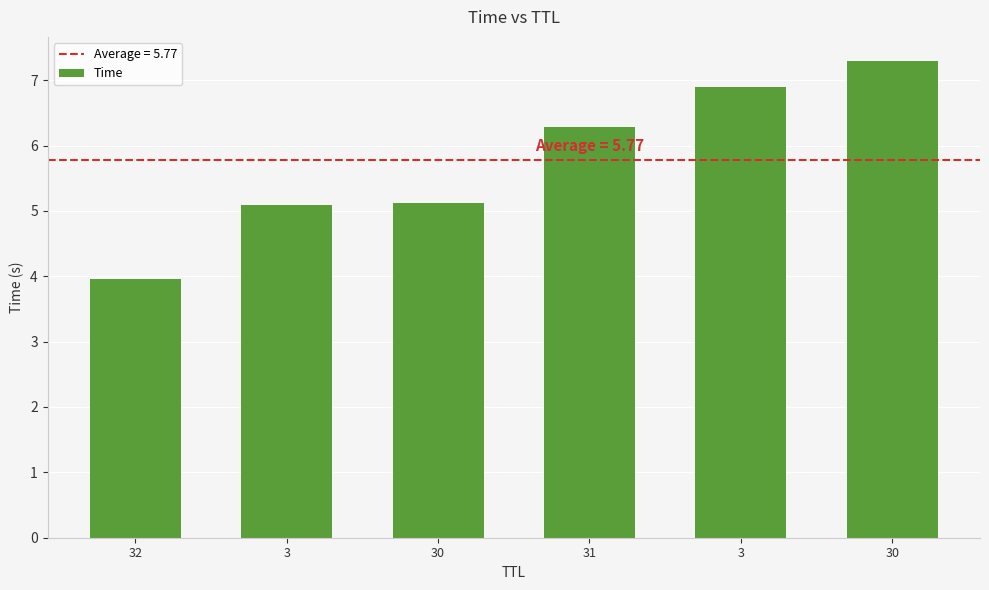

What is the difference between the maximum and minimum values?

3.3